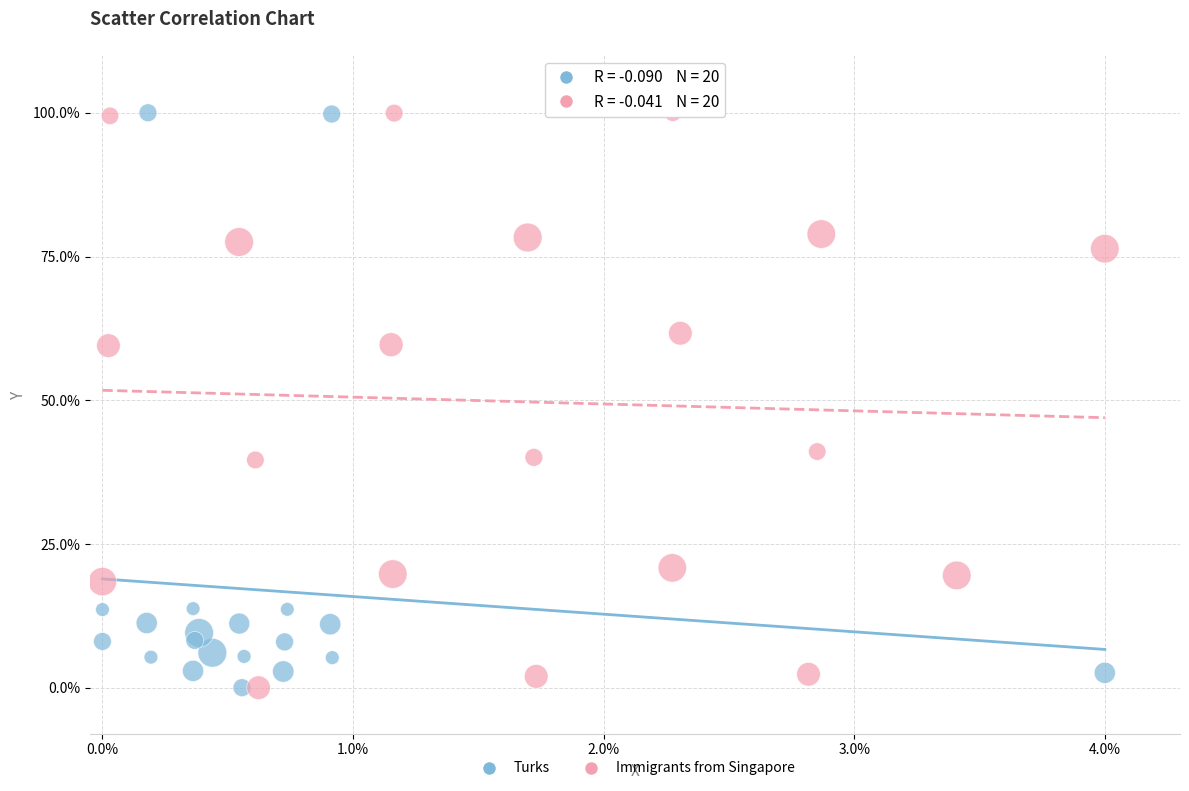

What are all the series names shown in the legend?

Turks, Immigrants from Singapore